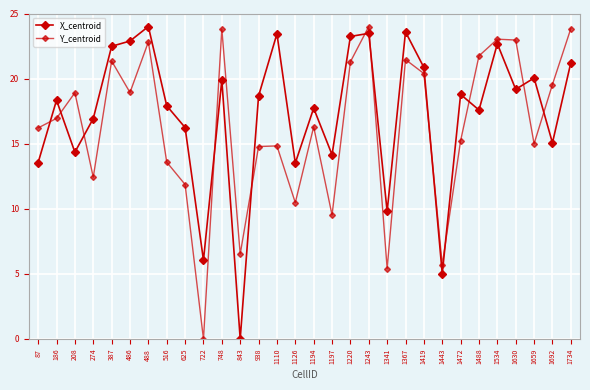

Where is the first local maximum for Y_centroid?

208